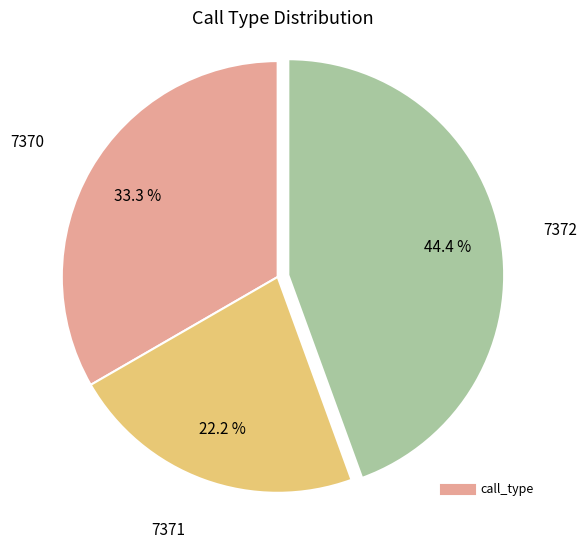

Does any single category account for the majority?

No